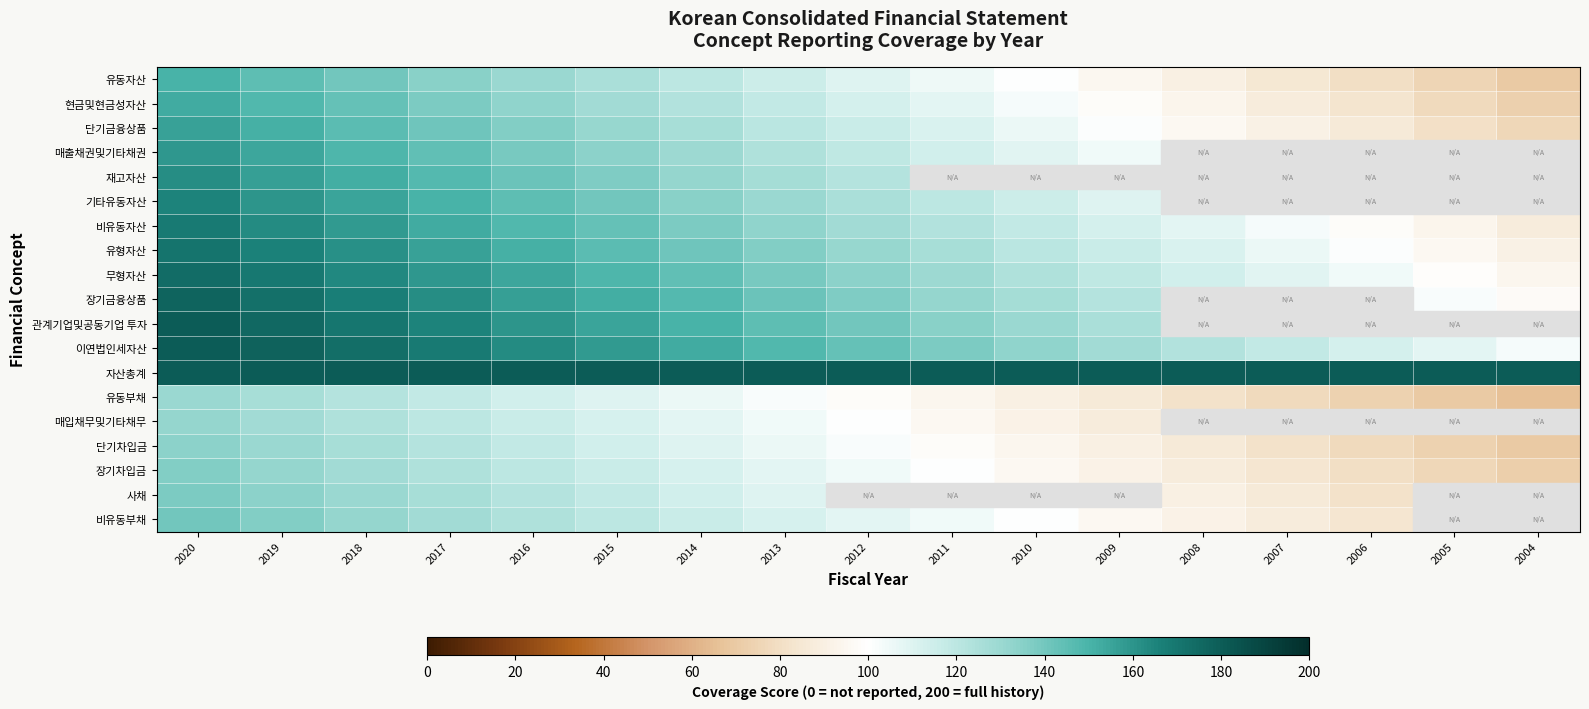

List the labels in order of 유형자산 value, largest first.

2020, 2019, 2018, 2017, 2016, 2015, 2014, 2013, 2012, 2011, 2010, 2009, 2008, 2007, 2006, 2005, 2004